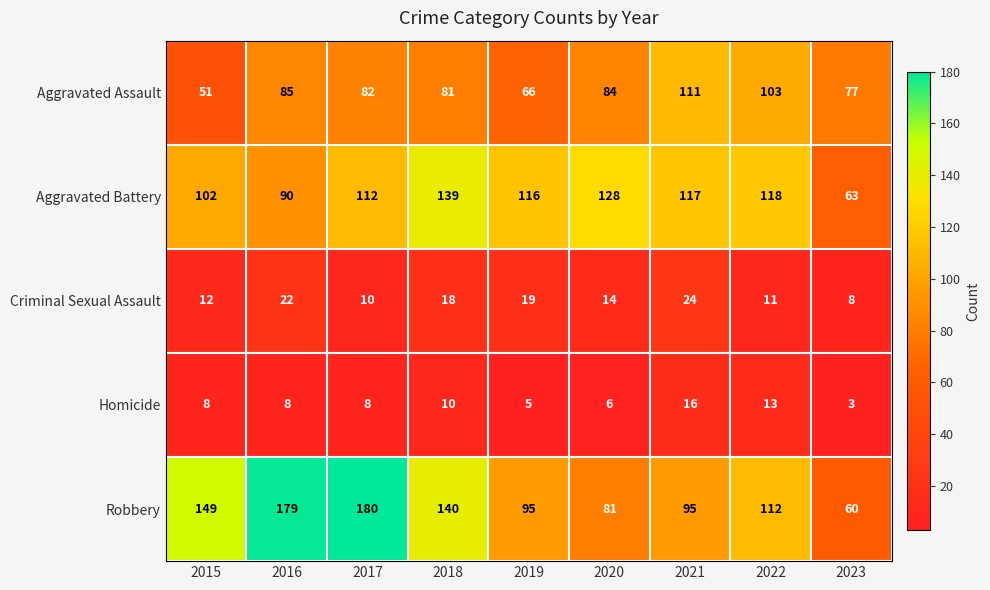

True or false: Homicide has a value of 2 at 2019.

False